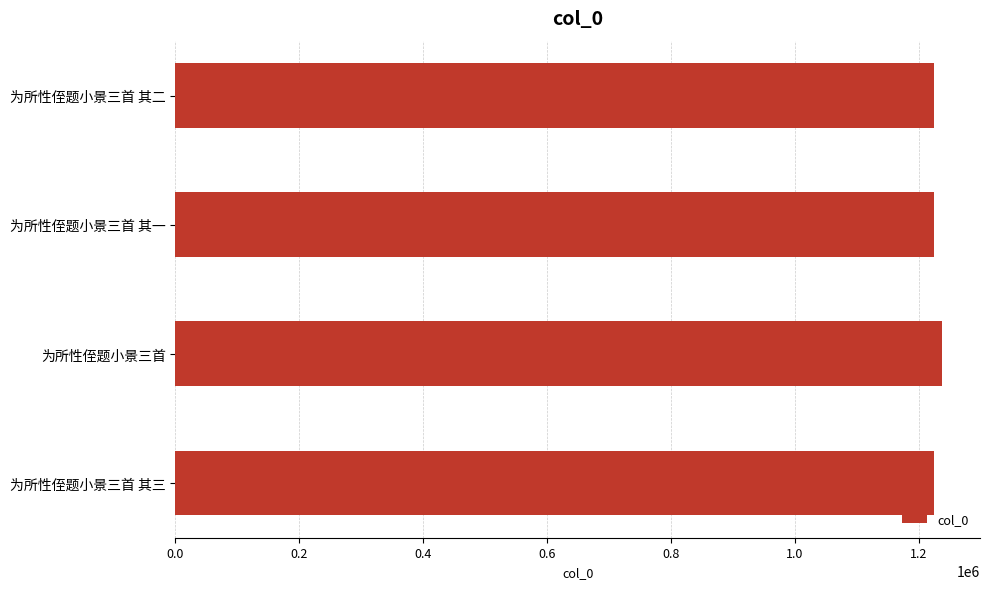

What is the sum of all values?

4910622